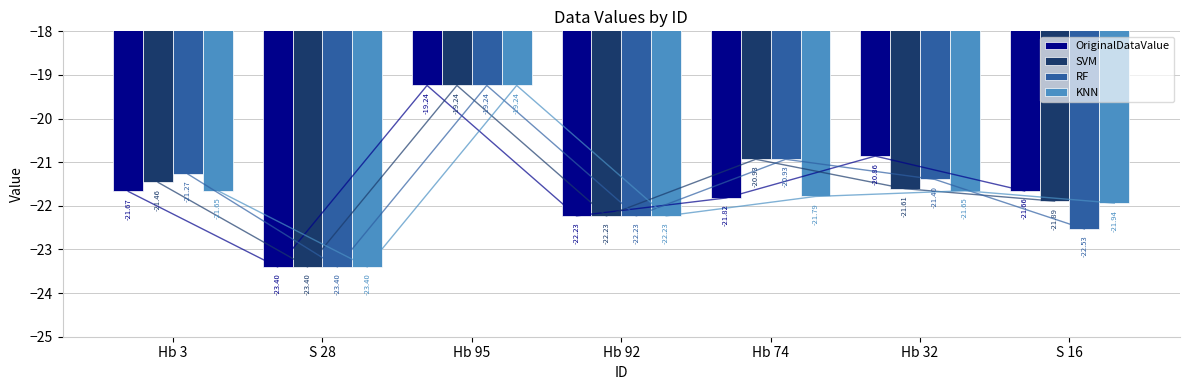

What is the sum of the RF values at Hb 74 and Hb 95?

-40.2